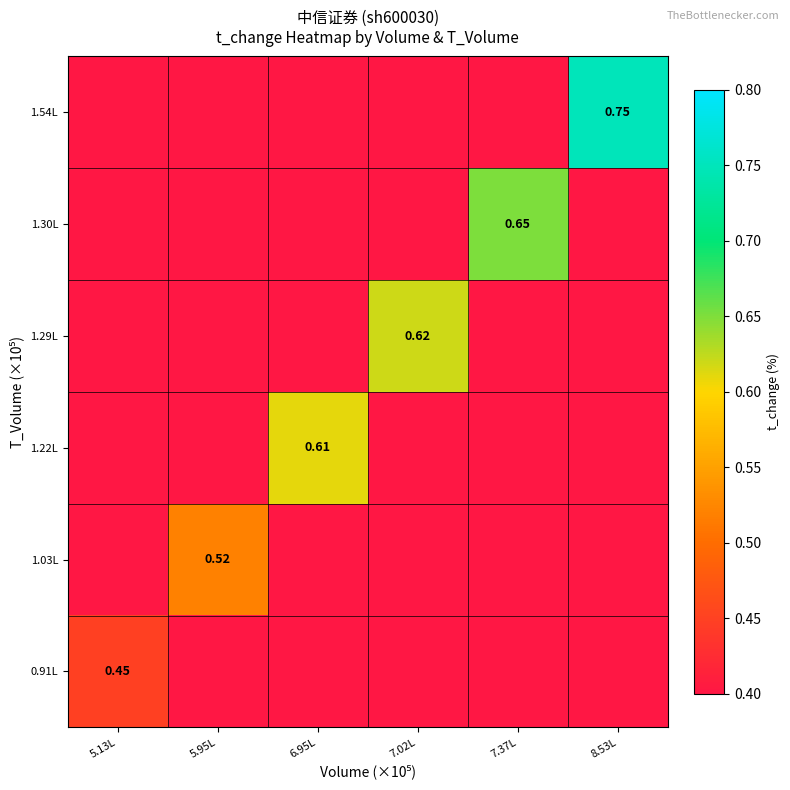

What is the spread (max minus min) of values at 7.37L?

0.7